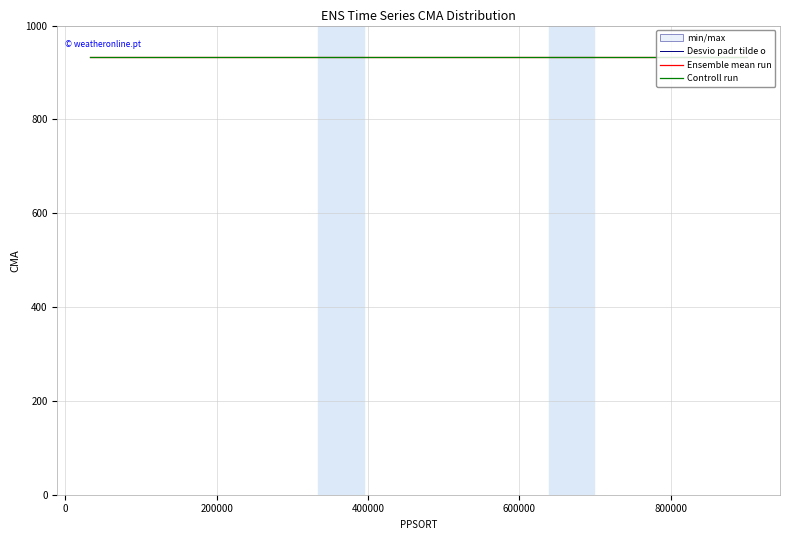

What is the label of the 19th point from the right?

621090